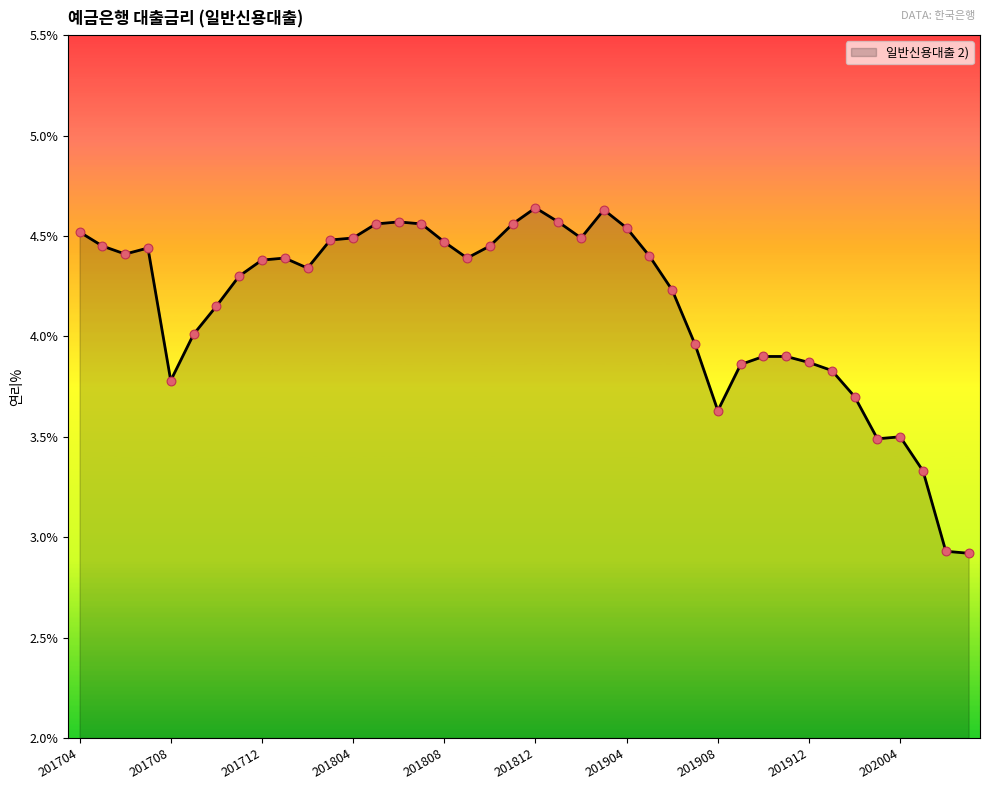

What is the smallest value displayed?

2.9